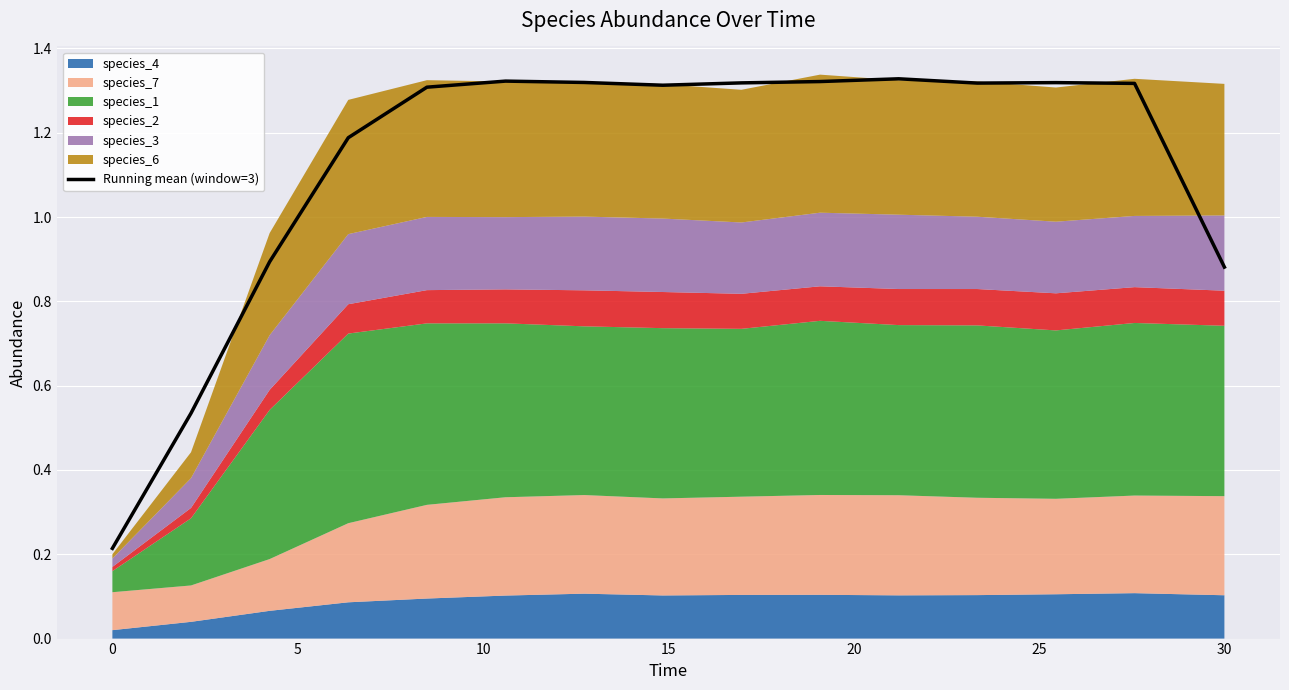

What is the sum of all values?

16.9